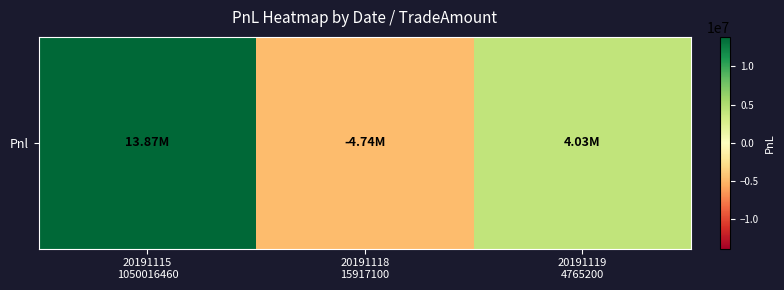

Is it true that the value at 20191118
15917100 is -2641511.9?

False